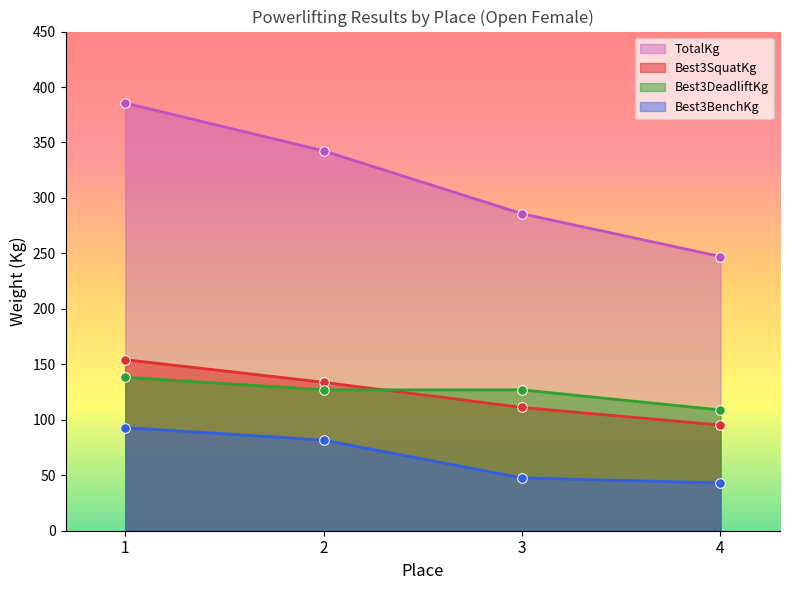

Which series contains the lowest Y value?

Best3BenchKg